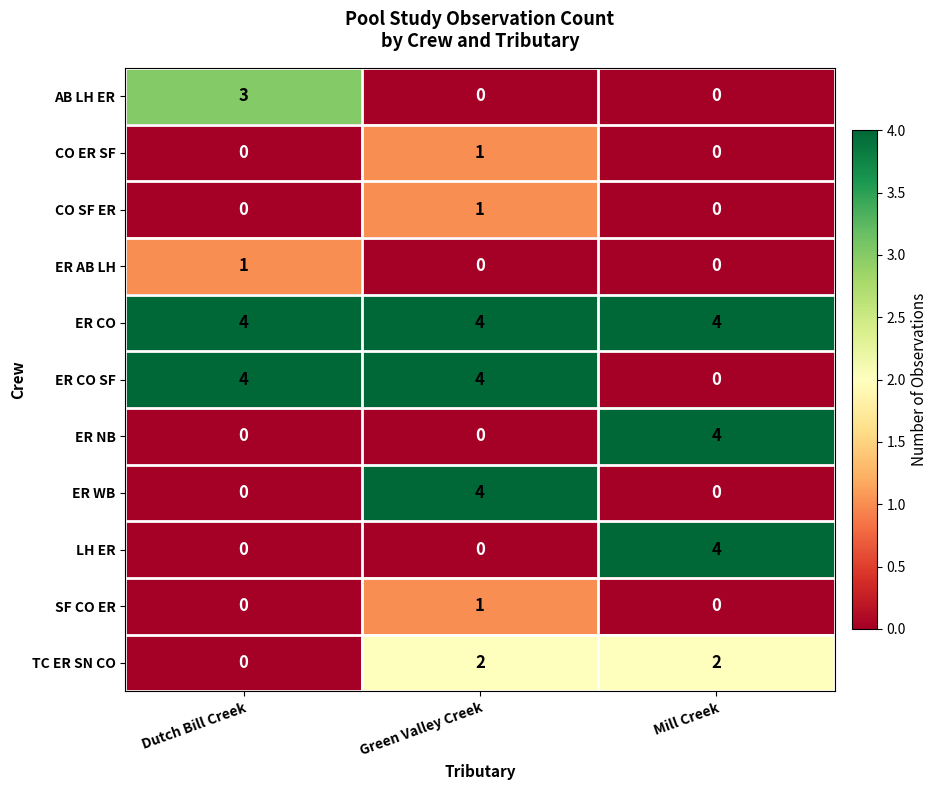

Count the ER NB values in the range 0 to 4.

3